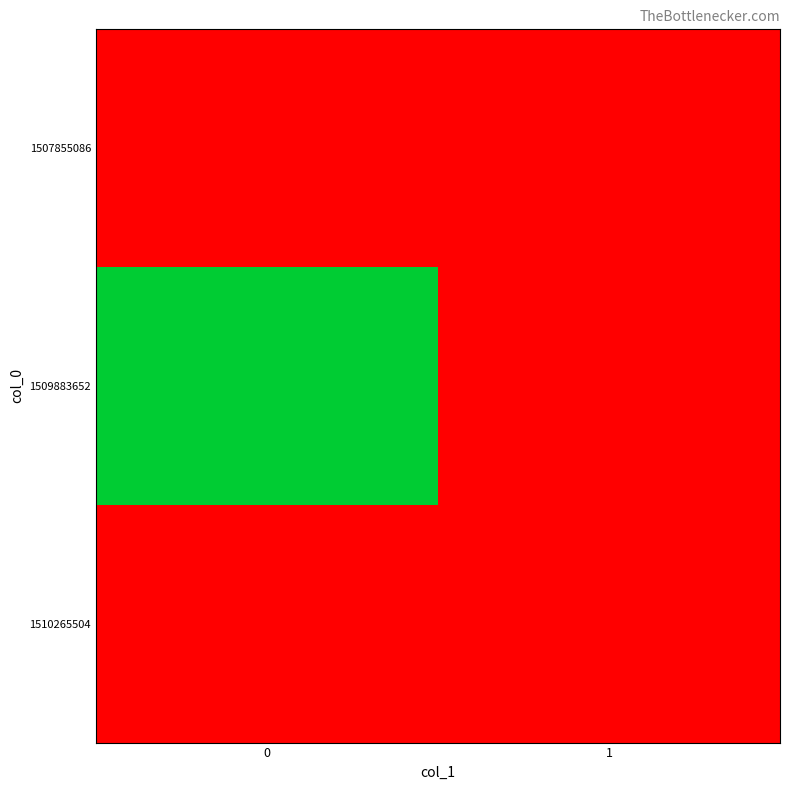

List the series in order of their peak value, lowest first.

1507855086, 1510265504, 1509883652